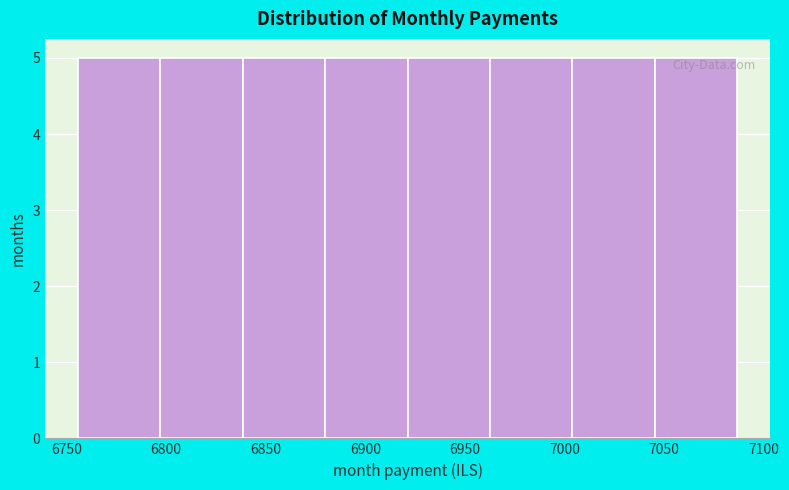

How tall is the bar that spans 6795 to 6840 on the x-axis? Neither the bar edges nor the heights are printed on the chart, so give them approximately, as read against the axes.

5